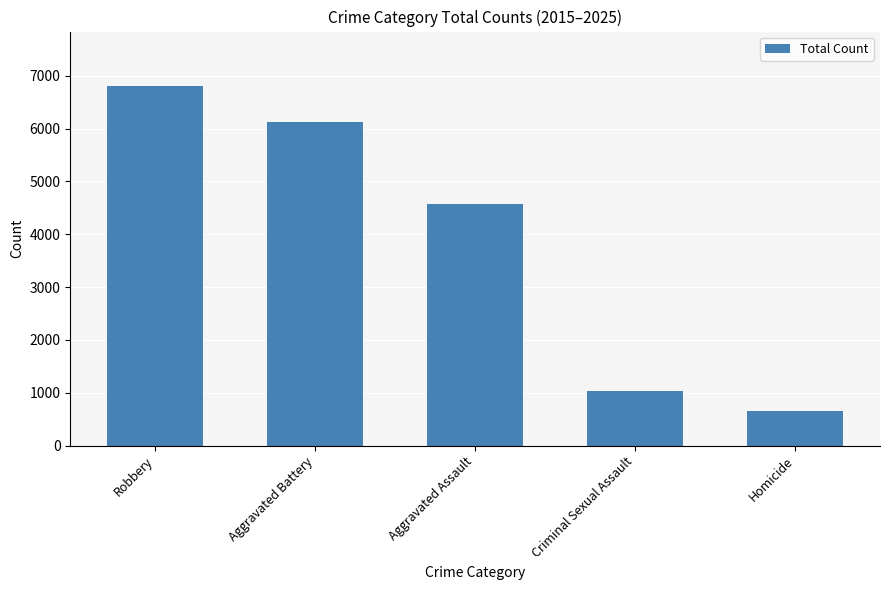

List the labels in order of value, smallest first.

Homicide, Criminal Sexual Assault, Aggravated Assault, Aggravated Battery, Robbery